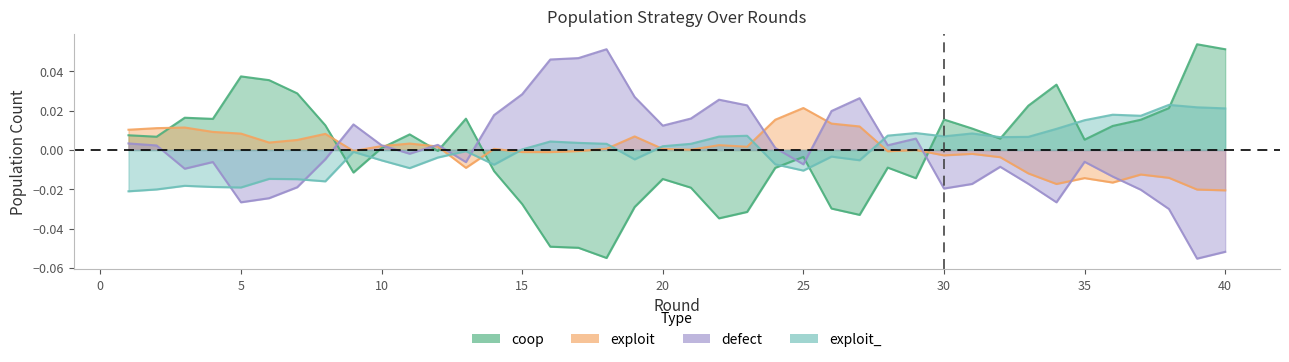

Which category has the highest value in the coop series?

39